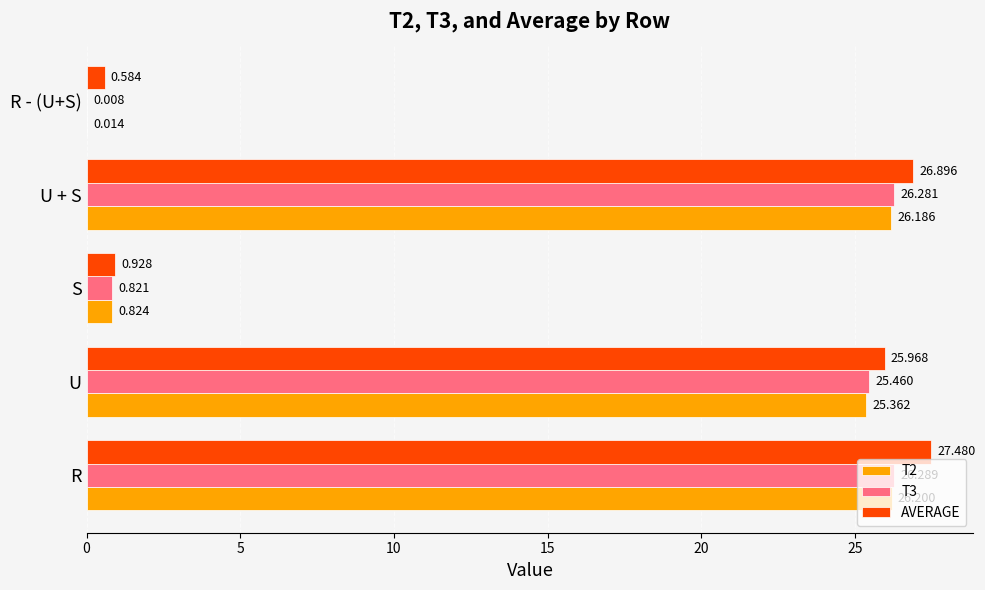

Where is T3 nearest to the value 13?

S